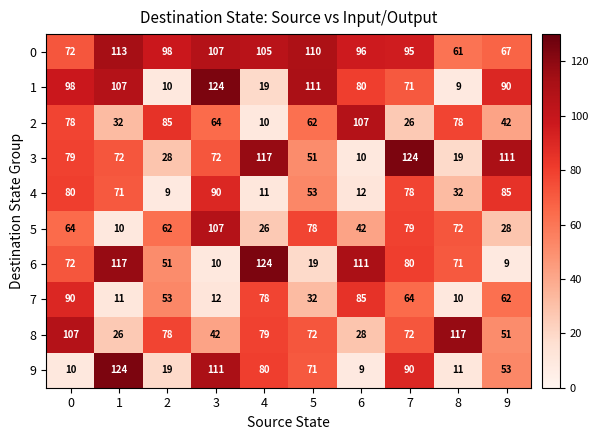

What is the difference between the maximum and minimum values in the 9 series?

115